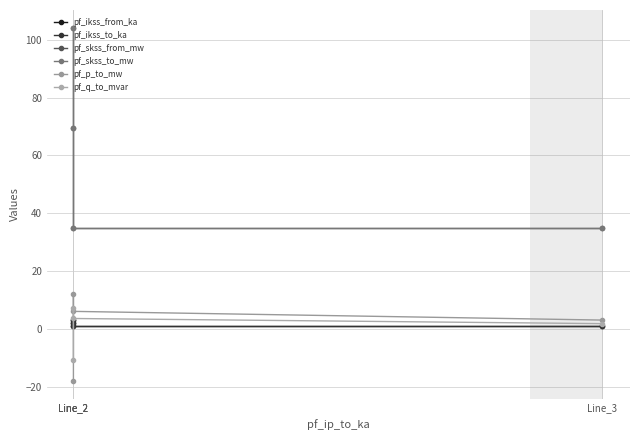

Between Line_2 and Line_2, which is larger?

Line_2